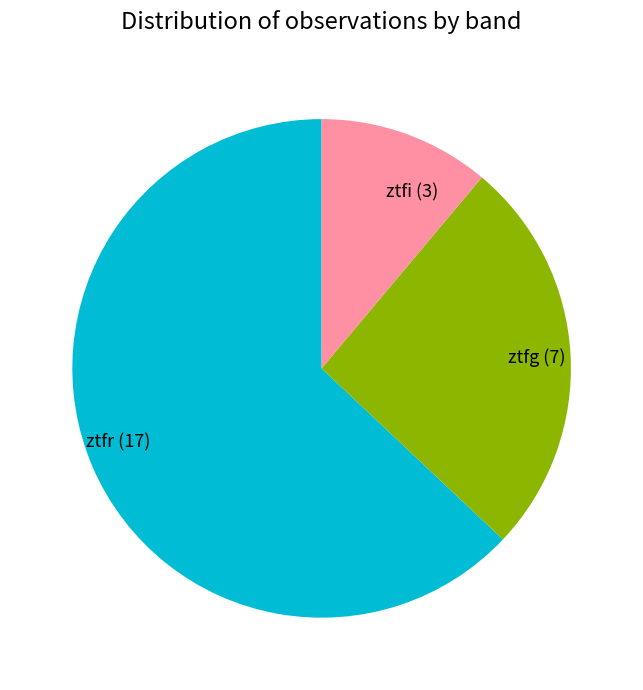

Is it true that ztfi (3) is 11% of the pie?

True